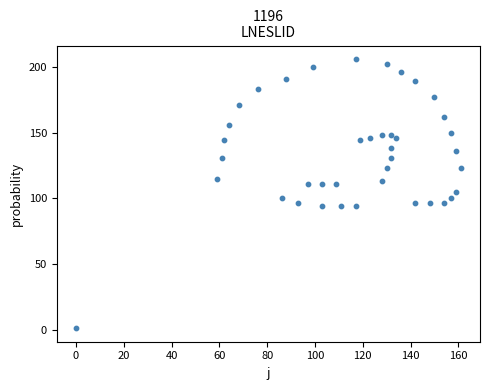

What is the range of Y values (max minus min)?

205